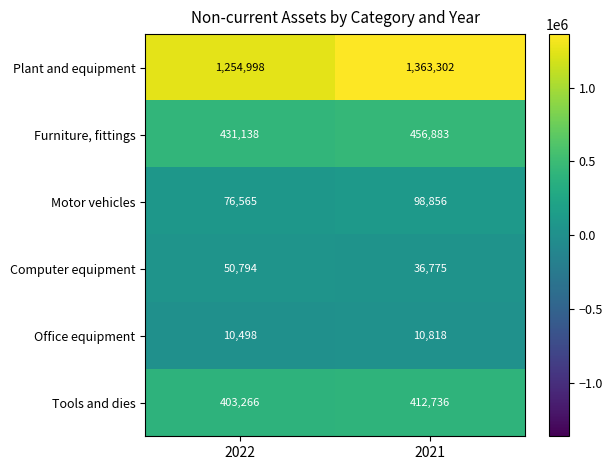

What is the difference between the maximum and minimum values in the Office equipment series?

320